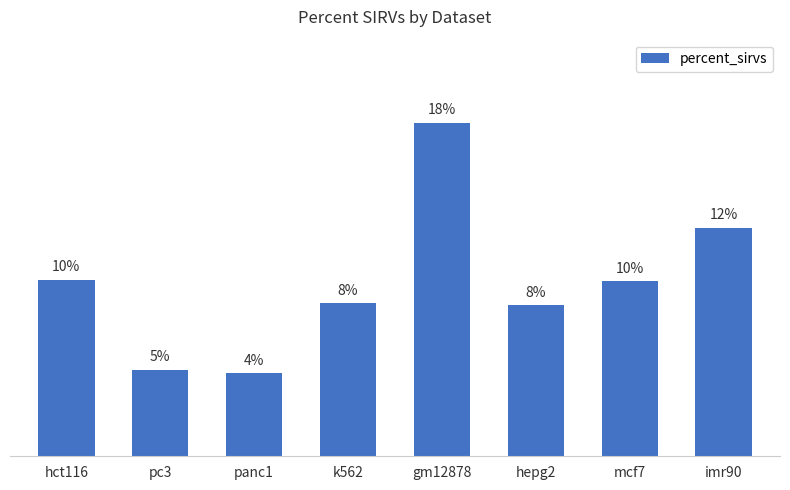

What is the value of the 5th bar from the left?

0.2